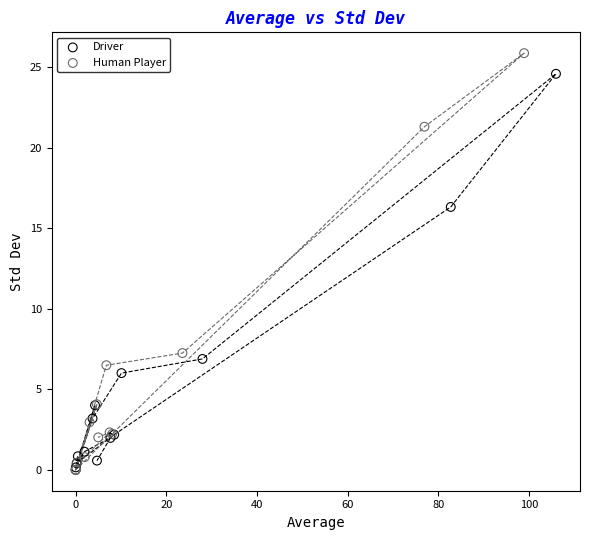

Which series contains the highest Y value?

Human Player